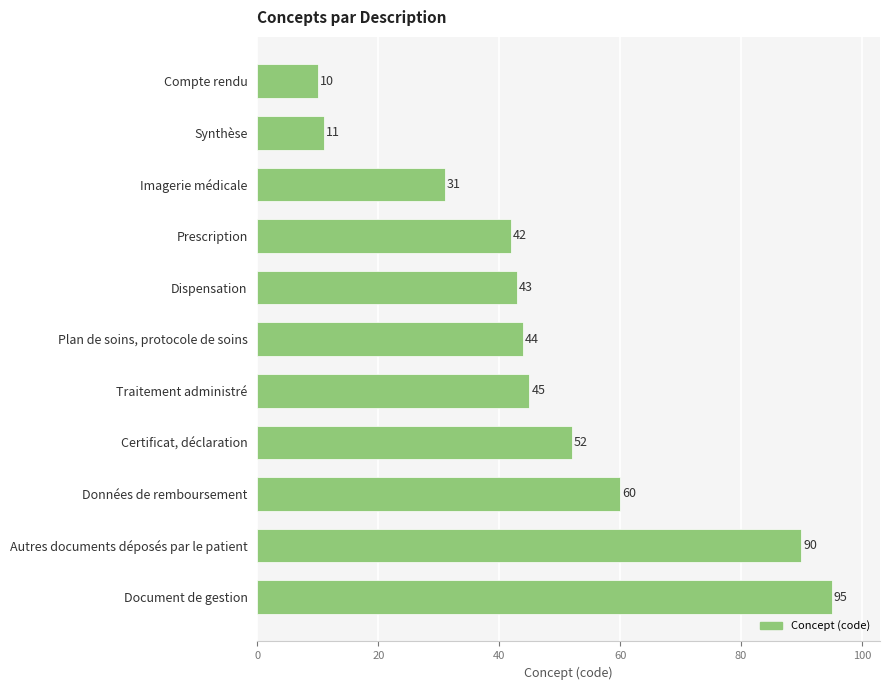

Is it true that the value at Prescription is 12?

False